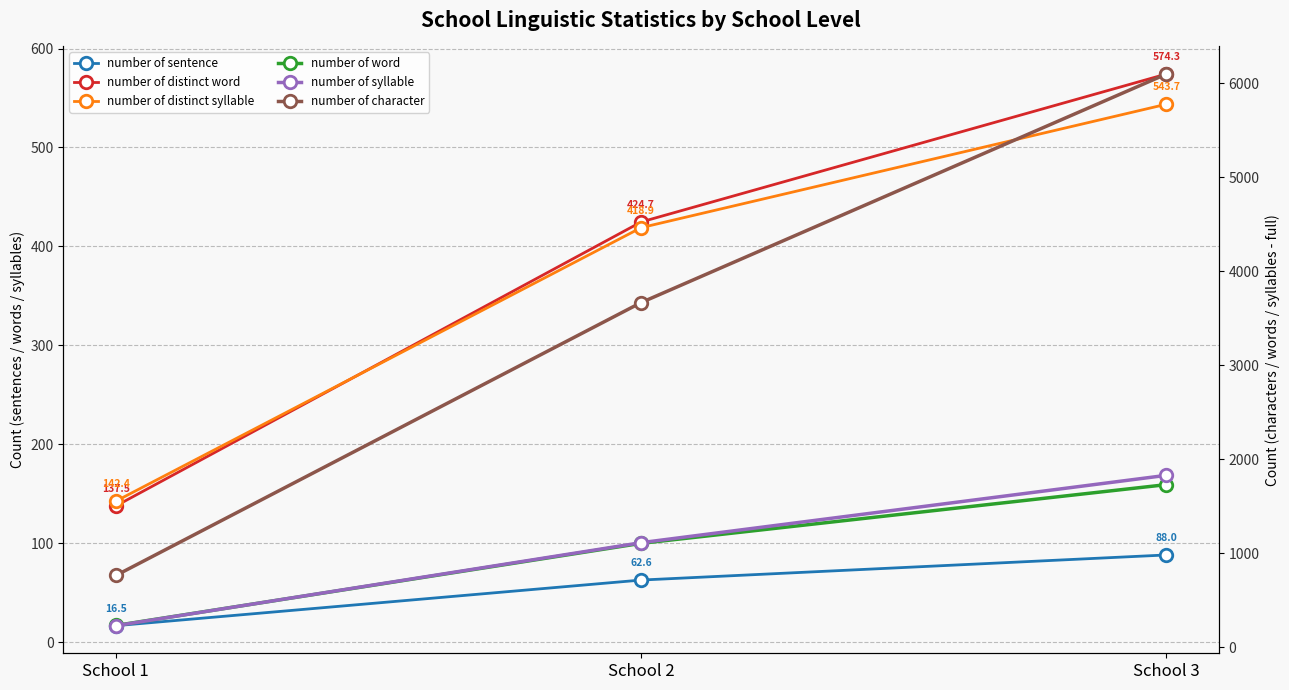

What is the value of the number of character point at the 1st from the left?

764.8